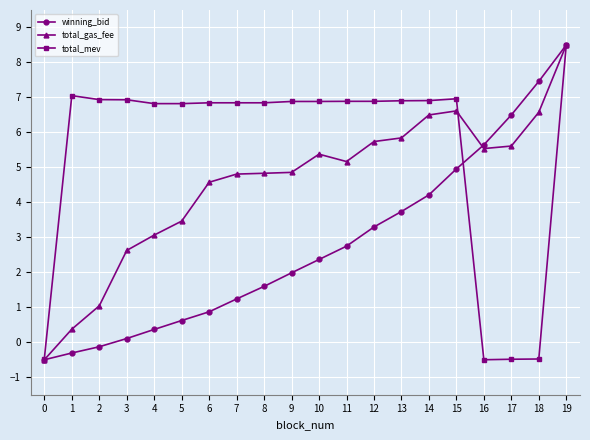

What is the smallest value displayed?

-0.5